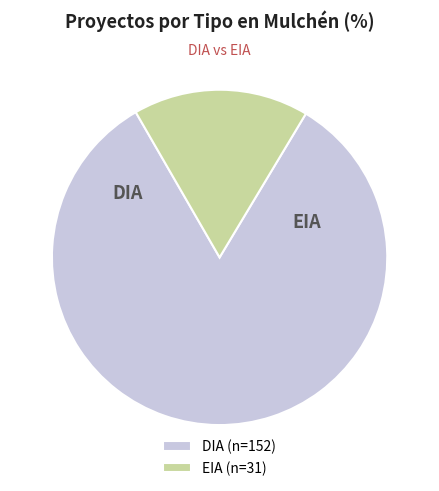

Is the sum of EIA (n=31) and DIA (n=152) greater than half?

Yes